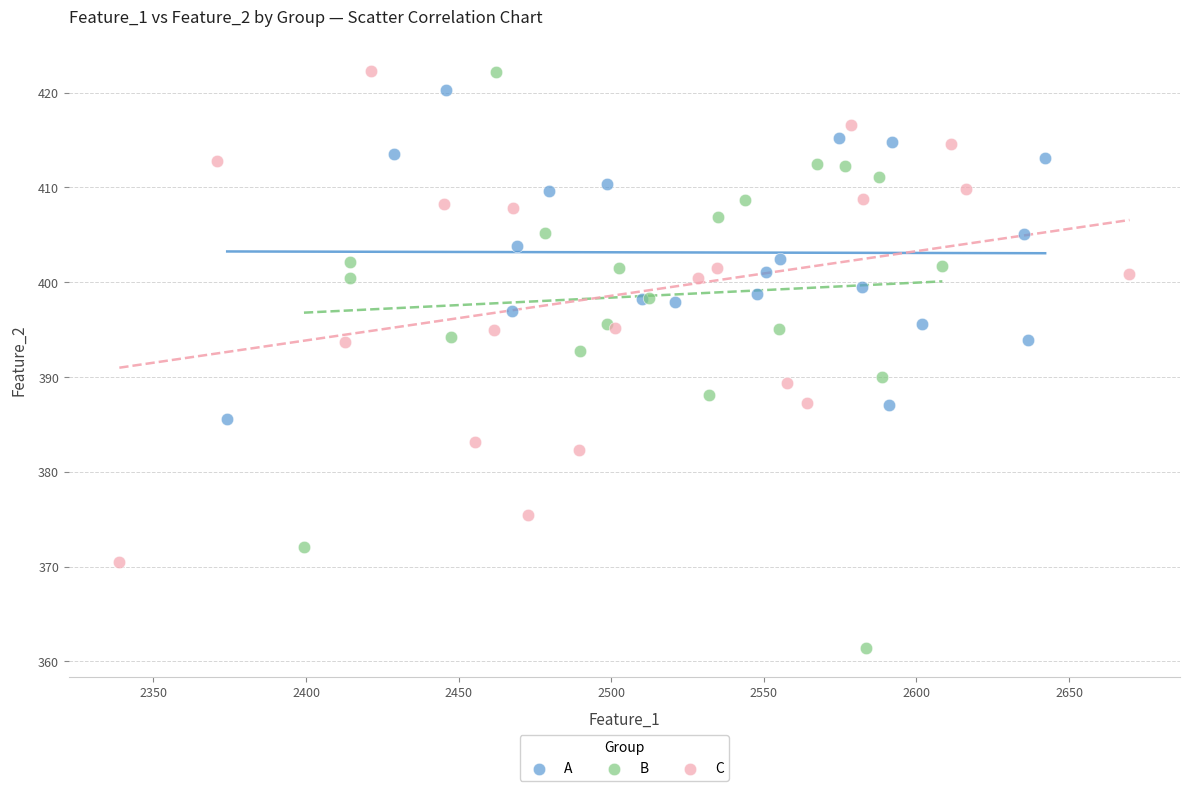

Which series has the largest Y range (max minus min)?

B